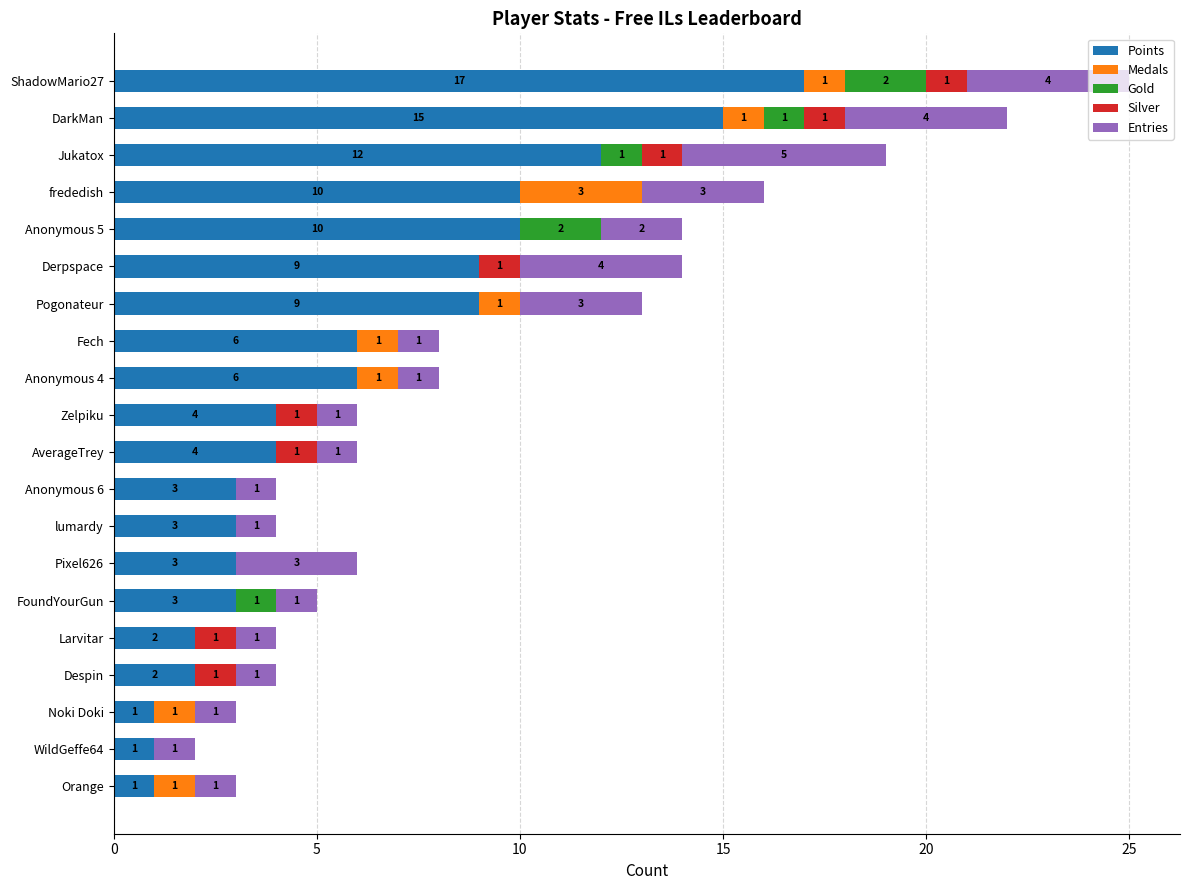

What is the maximum value for Points?

17